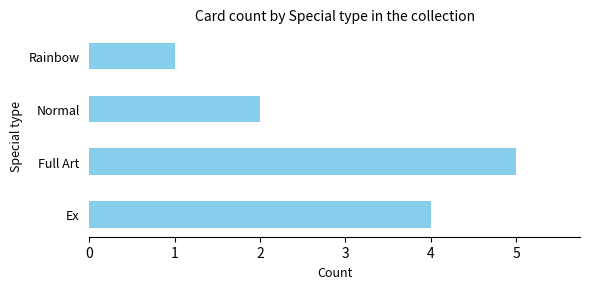

What is the sum of all values?

12